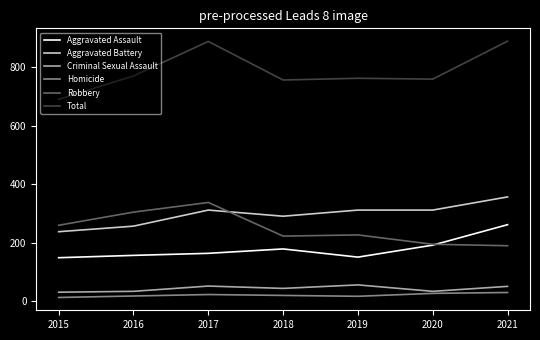

Is it true that Total equals 494 at 2016?

False